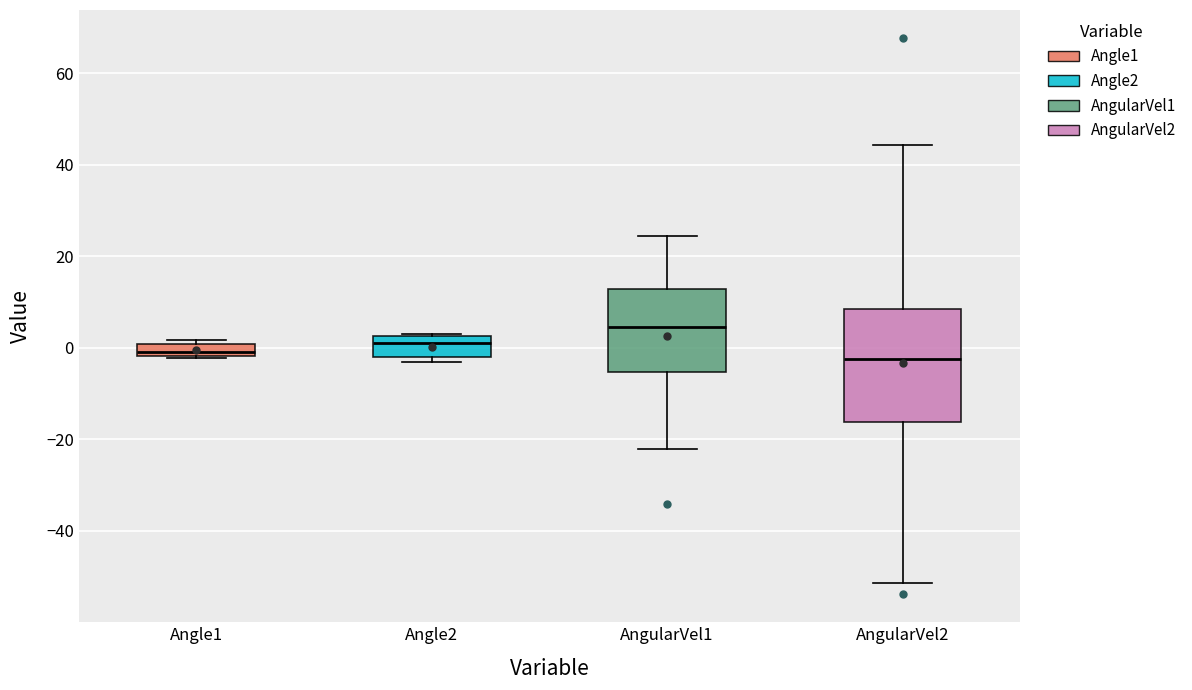

Where is the lower edge of the box for Angle1 on the y-axis? The values are not printed on the chart, so give them approximately, as read against the axis.

-2